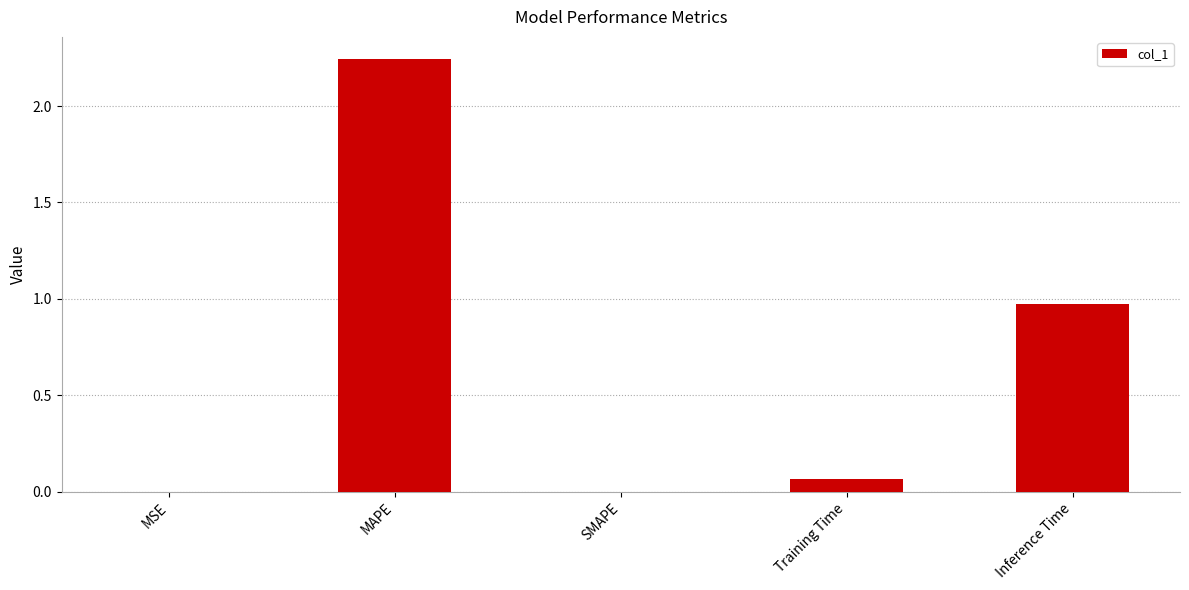

Are the bars horizontal?

No